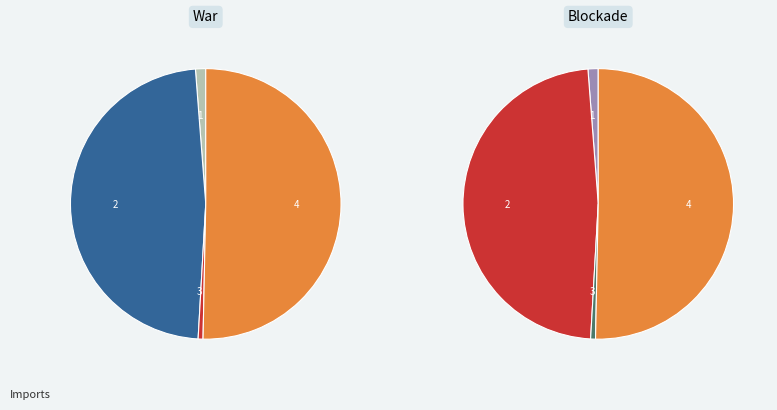

How many segments does this pie chart have?

4